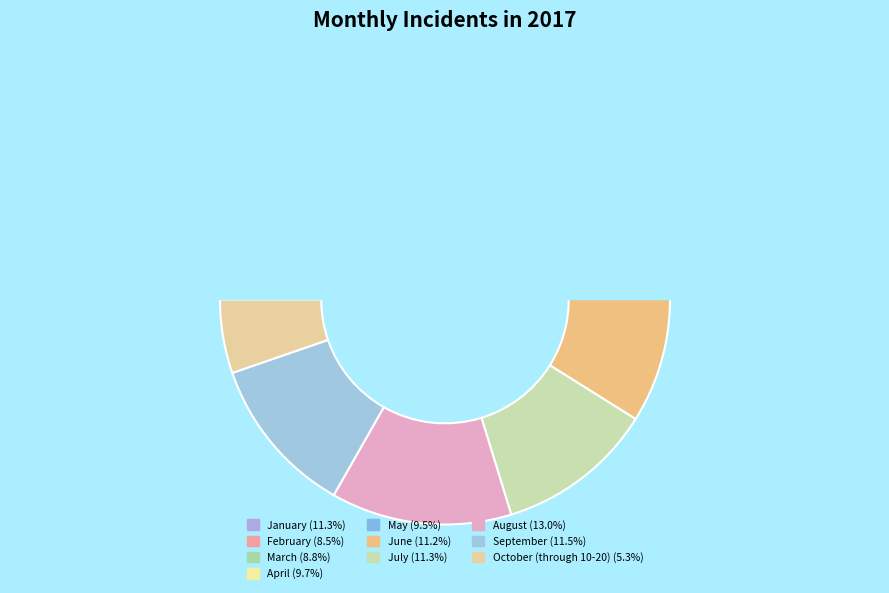

What percentage is NOT represented by October (through 10-20)?

94.7%